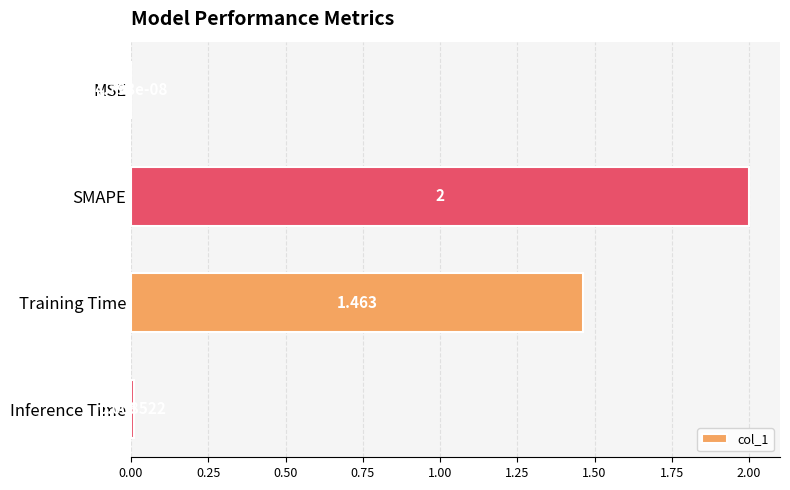

Count the number of categories in the chart.

4